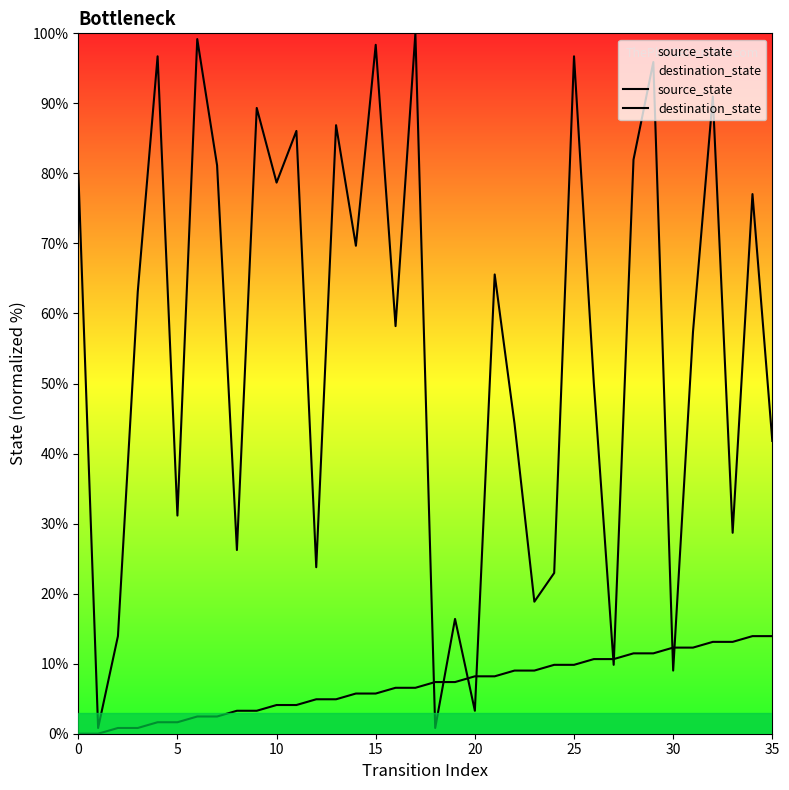

Where is destination_state nearest to the value 50?

26